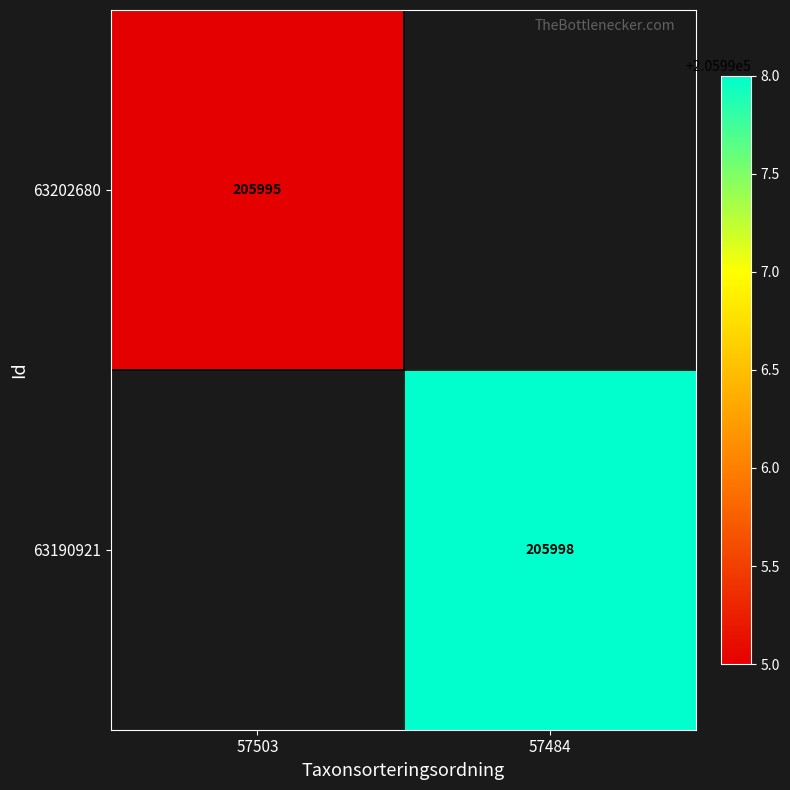

True or false: 63190921 has a value of 43115 at 57484.

False